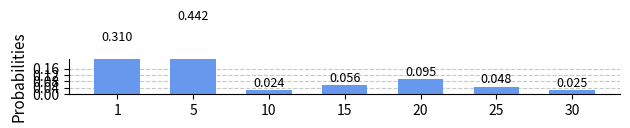

True or false: the data shows 0.0 at 30.

False